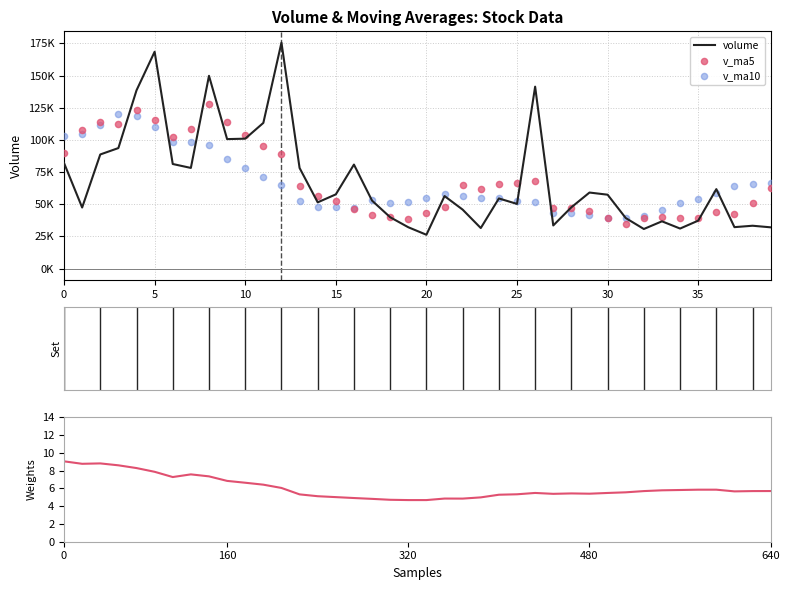

At how many categories does at least one series exceed 148758?

3